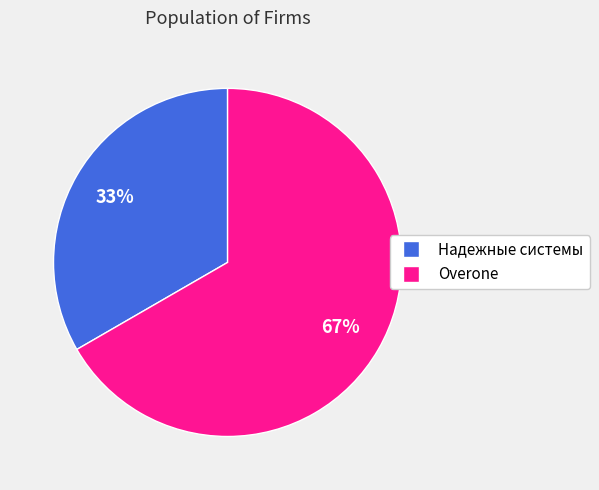

To the nearest percent, what is the average slice percentage?

50%